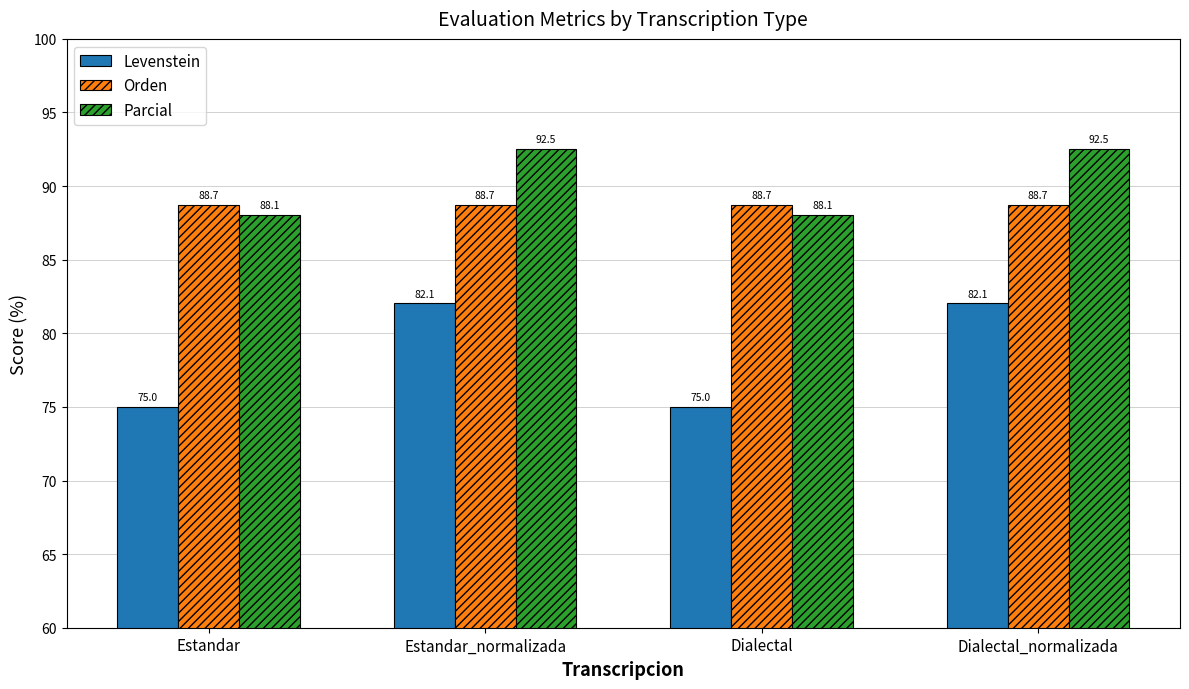

What are all the series names shown in the legend?

Levenstein, Orden, Parcial